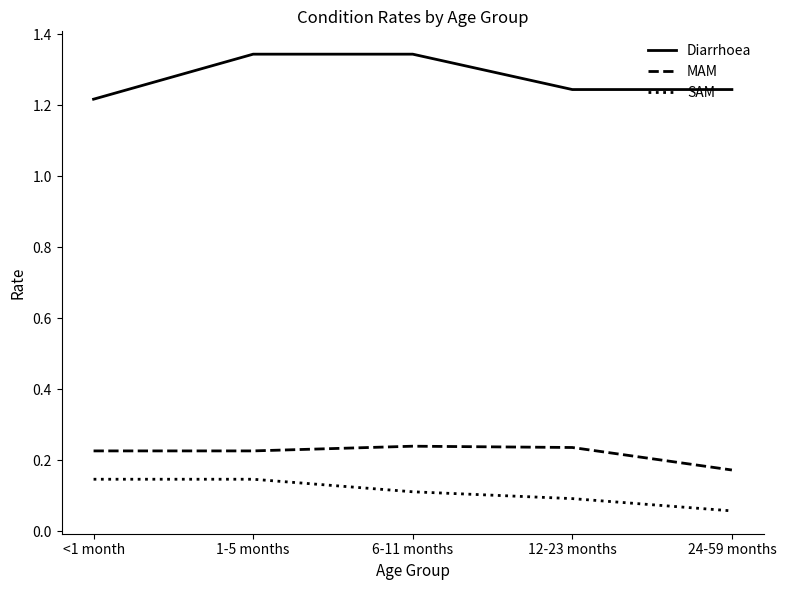

Count the MAM values in the range 0 to 1.

5